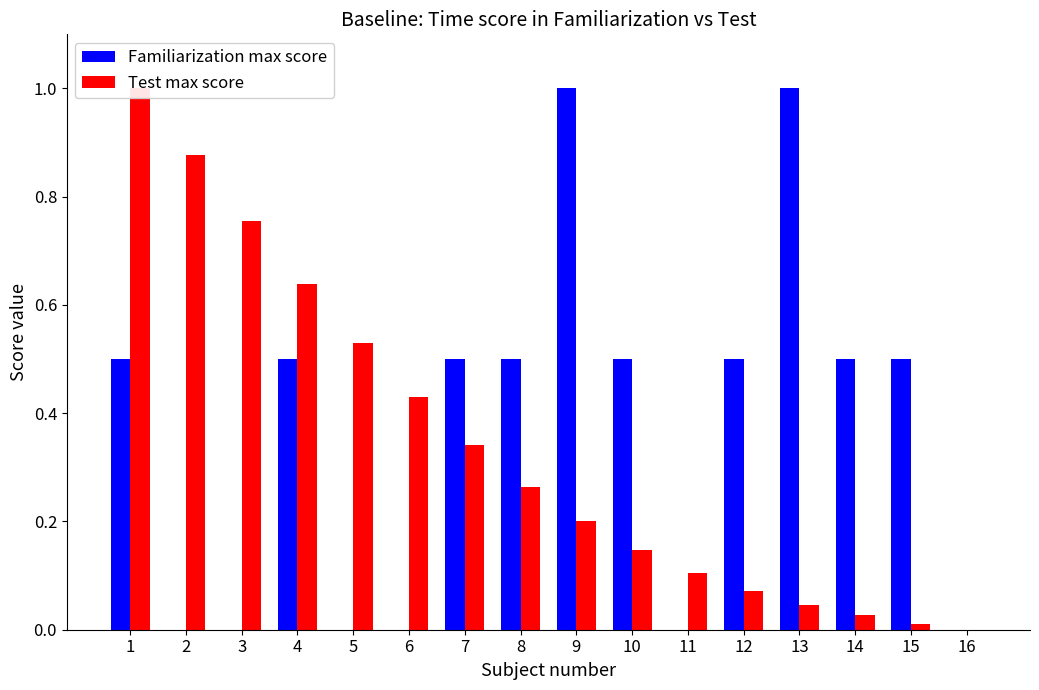

Reading left to right, transcribe all the data shown in this chart.

Familiarization max score: 1=0.5	2=0.0	3=0.0	4=0.5	5=0.0	6=0.0	7=0.5	8=0.5	9=1.0	10=0.5	11=0.0	12=0.5	13=1.0	14=0.5	15=0.5	16=0.0
Test max score: 1=1.0	2=0.9	3=0.8	4=0.6	5=0.5	6=0.4	7=0.3	8=0.3	9=0.2	10=0.1	11=0.1	12=0.1	13=0.0	14=0.0	15=0.0	16=0.0